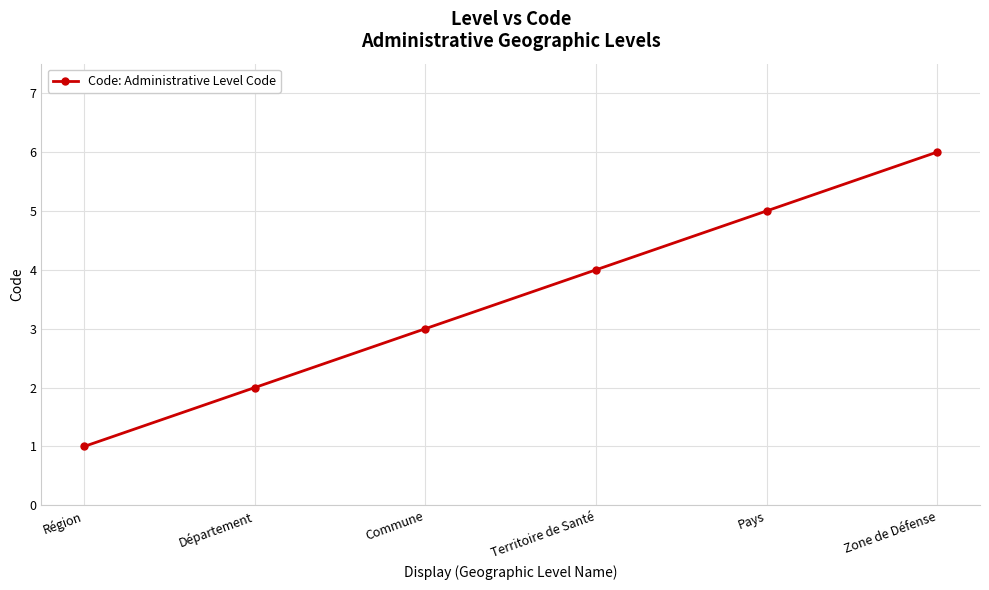

What is the ratio of the value at Département to the value at Commune?

0.7